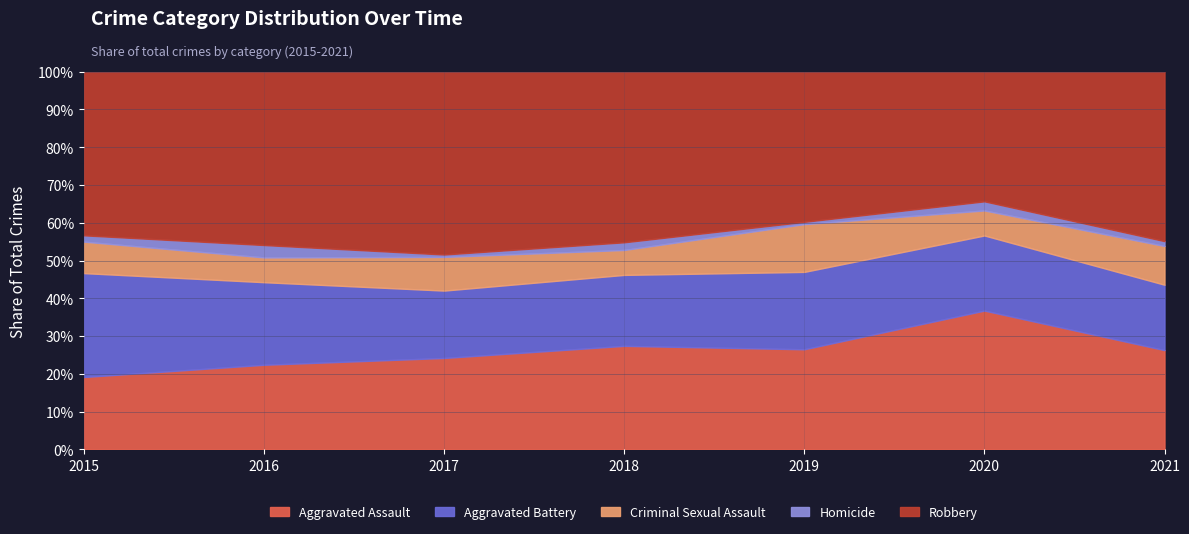

Which category has the lowest value in the Aggravated Assault series?

2015